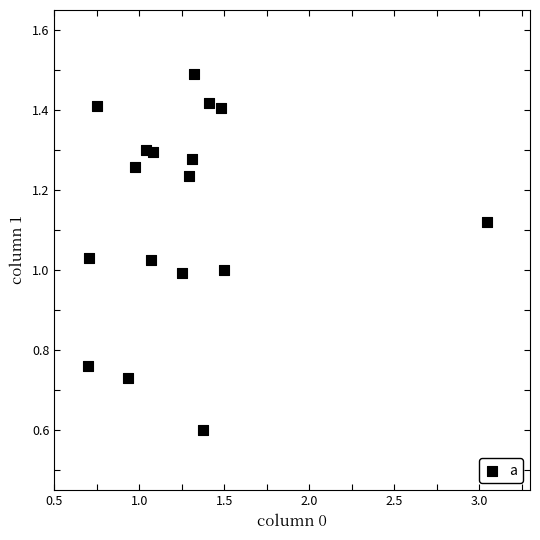

What is the range of Y values (max minus min)?

0.9